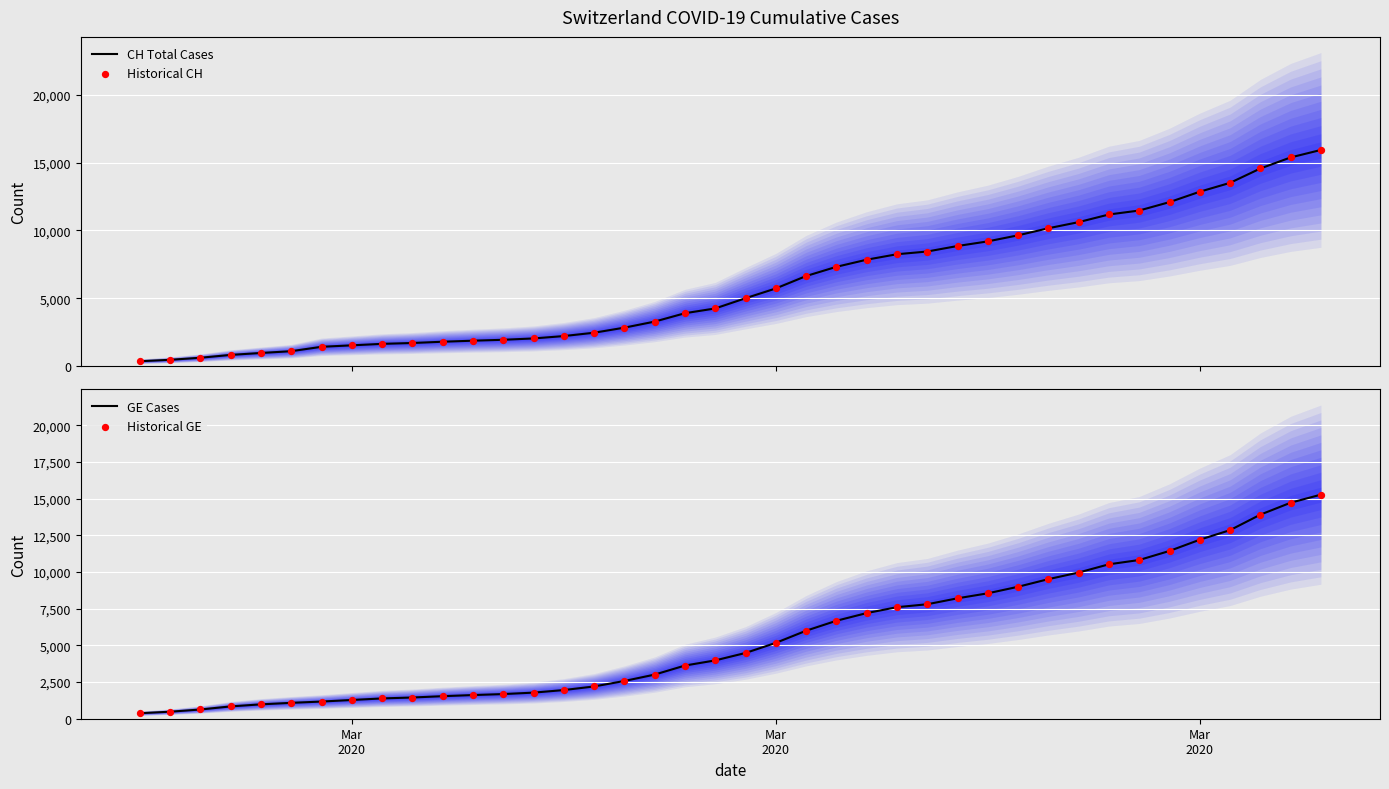

What is the highest value of the CH Total Cases series?

15926